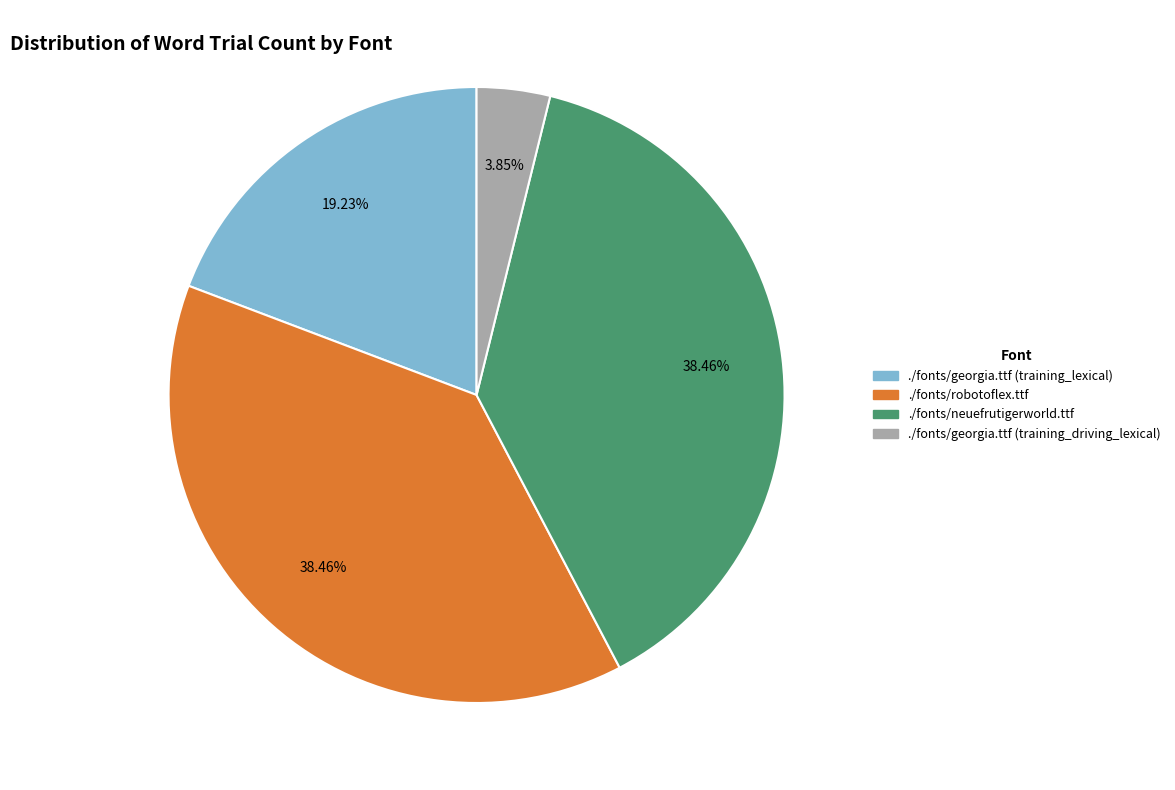

To the nearest percent, what is the difference between the ./fonts/georgia.ttf (training_driving_lexical) and ./fonts/robotoflex.ttf slice percentages?

35%